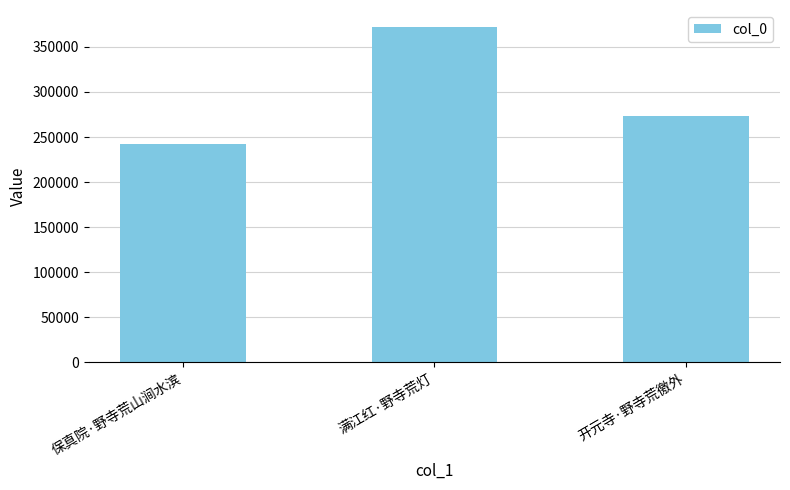

What is the difference between the maximum and second lowest values?

99085